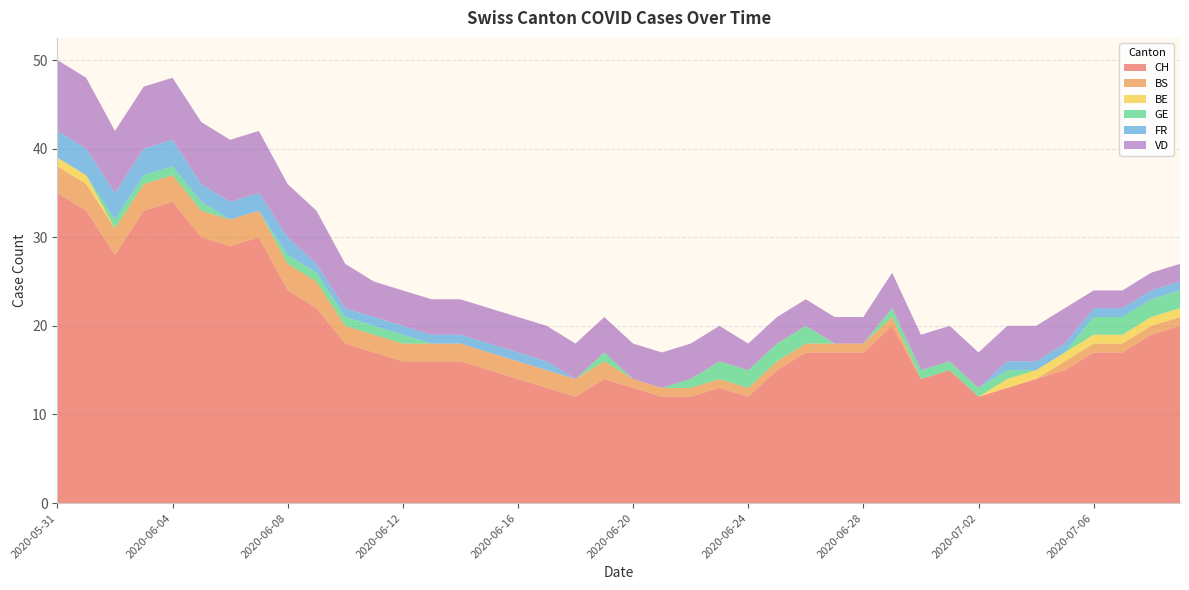

Reading left to right, extract all data points from this chart.

CH: 35	33	28	33	34	30	29	30	24	22	18	17	16	16	16	15	14	13	12	14	13	12	12	13	12	15	17	17	17	20	14	15	12	13	14	15	17	17	19	20
BS: 3	3	3	3	3	3	3	3	3	3	2	2	2	2	2	2	2	2	2	2	1	1	1	1	1	1	1	1	1	1	0	0	0	0	0	1	1	1	1	1
BE: 1	1	0	0	0	0	0	0	0	0	0	0	0	0	0	0	0	0	0	0	0	0	0	0	0	0	0	0	0	0	0	0	0	1	1	1	1	1	1	1
GE: 0	0	1	1	1	1	0	0	1	1	1	1	1	0	0	0	0	0	0	1	0	0	1	2	2	2	2	0	0	1	1	1	1	1	0	0	2	2	2	2
FR: 3	3	3	3	3	2	2	2	2	1	1	1	1	1	1	1	1	1	0	0	0	0	0	0	0	0	0	0	0	0	0	0	0	1	1	1	1	1	1	1
VD: 8	8	7	7	7	7	7	7	6	6	5	4	4	4	4	4	4	4	4	4	4	4	4	4	3	3	3	3	3	4	4	4	4	4	4	4	2	2	2	2